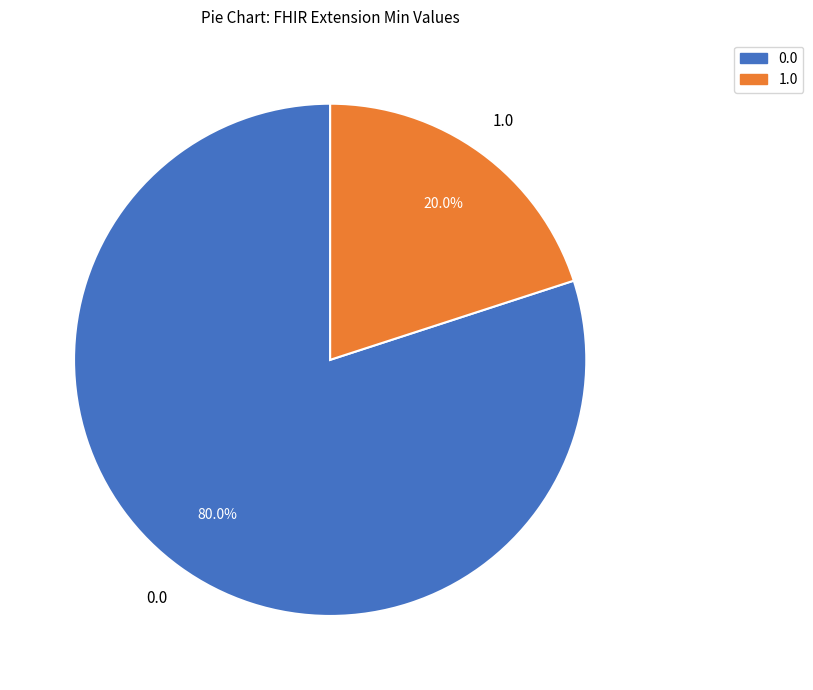

What is the majority slice?

0.0